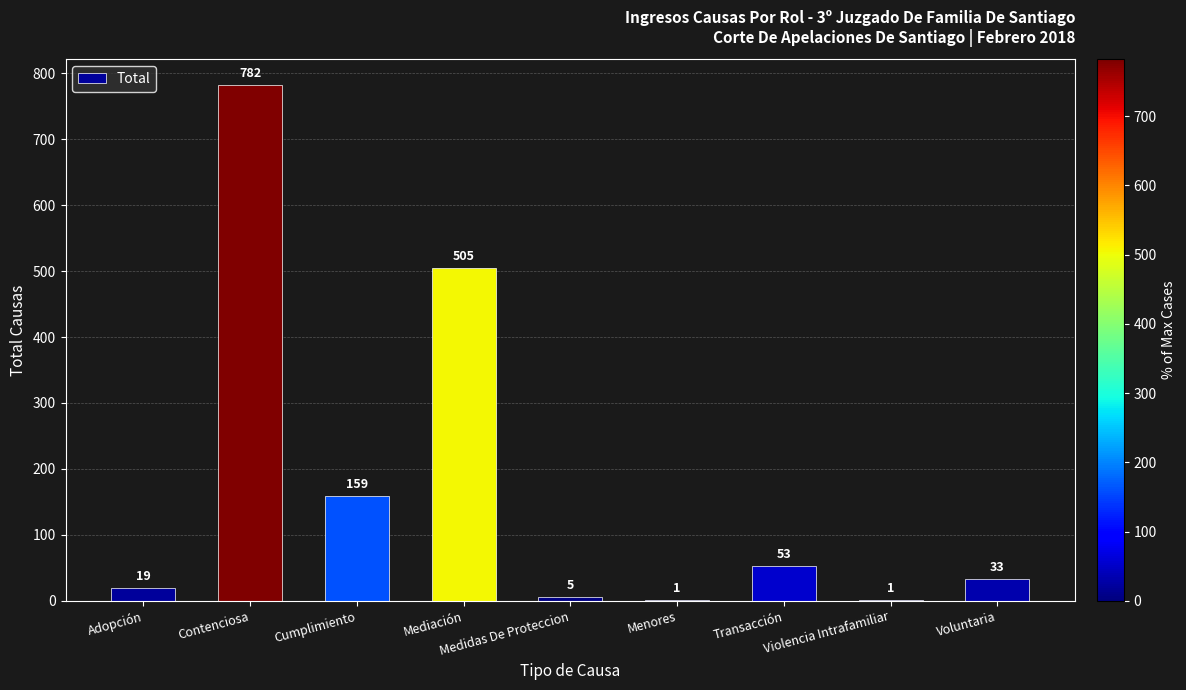

What is the change in value from Contenciosa to Violencia Intrafamiliar?

-781